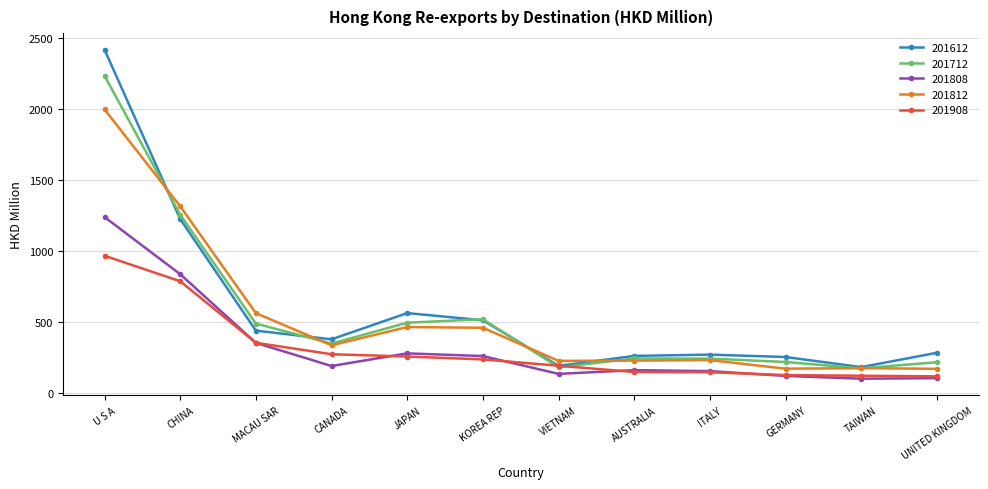

At which label is 201612 closest to 1302?

CHINA